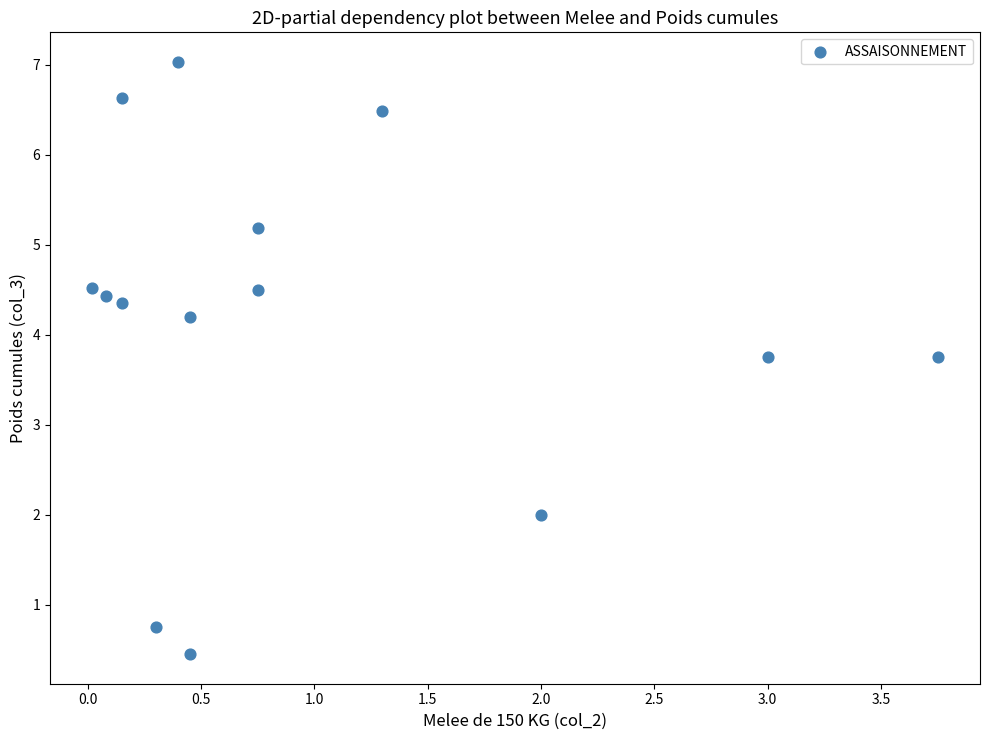

What is the range of X values (max minus min)?

3.7